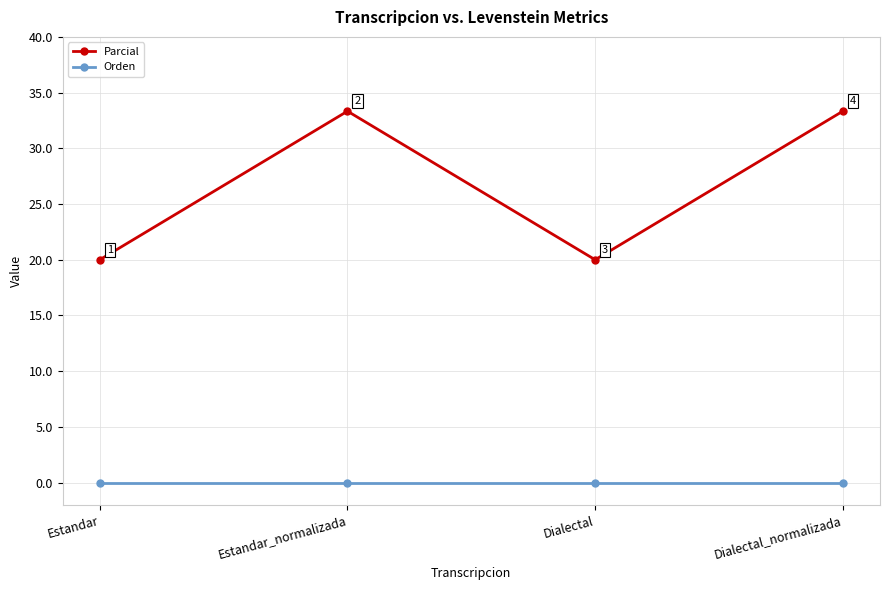

Between Estandar and Estandar_normalizada, which series saw the biggest shift?

Parcial